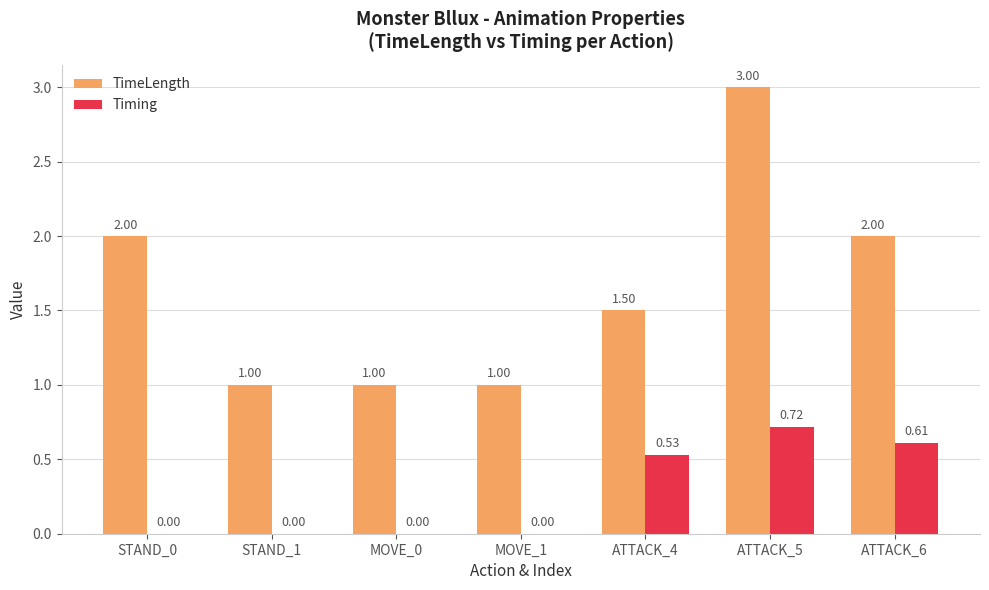

Does the chart contain stacked bars?

No